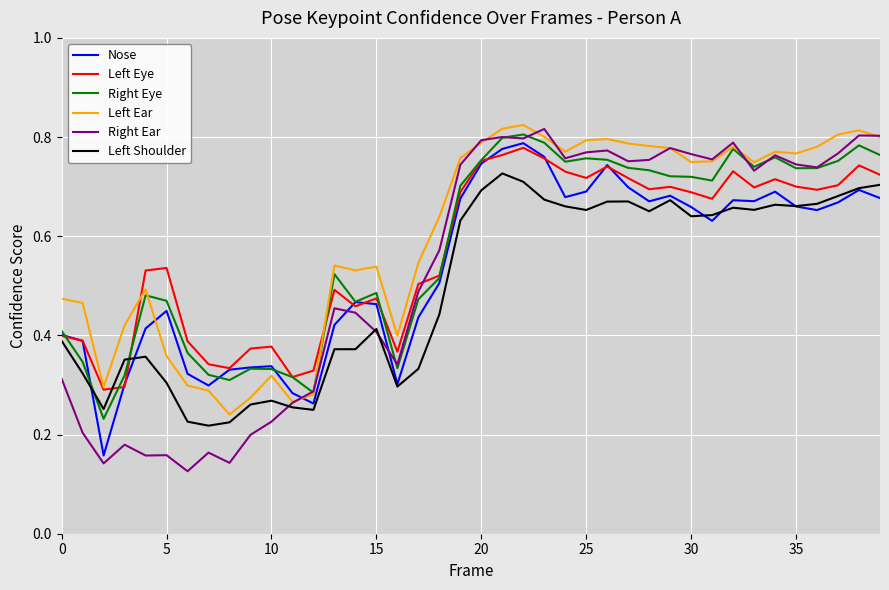

True or false: Left Shoulder and Right Eye cross at least once.

True